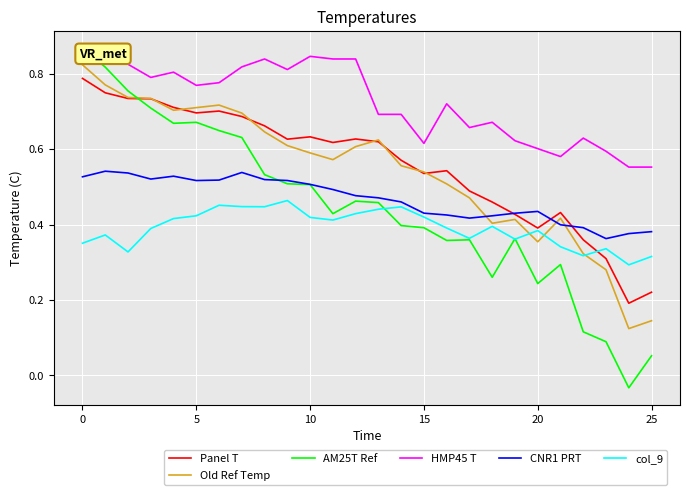

What are all the series names shown in the legend?

Panel T, Old Ref Temp, AM25T Ref, HMP45 T, CNR1 PRT, col_9